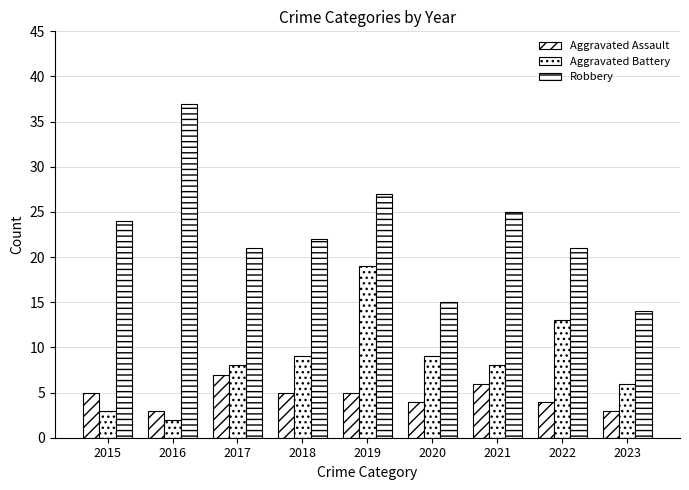

What is the spread (max minus min) of values at 2017?

14